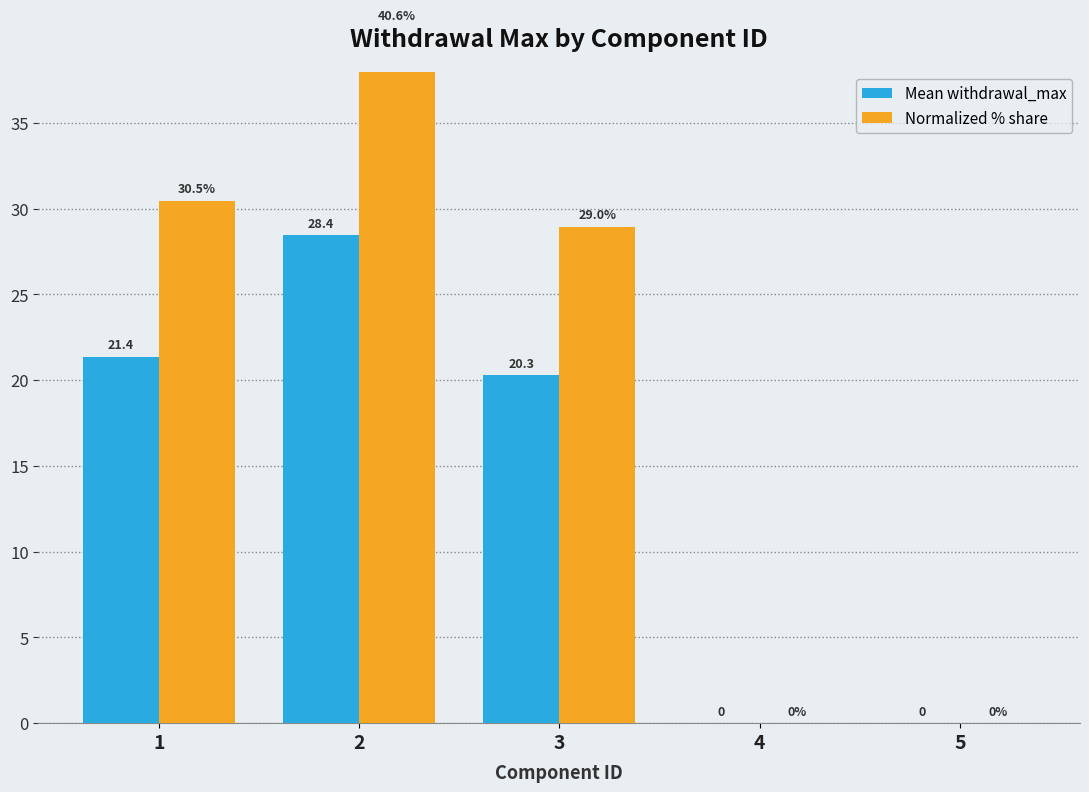

At which category is the sum across all series the highest?

2